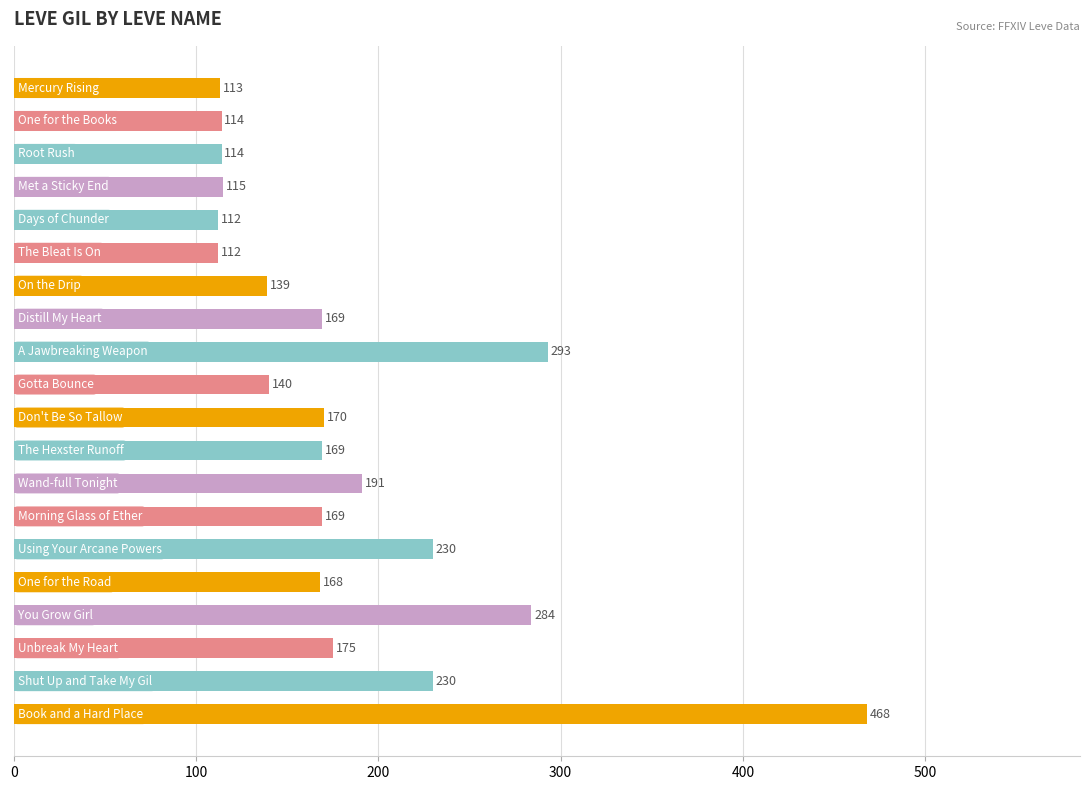

What is the value of the 11th bar from the top?

170